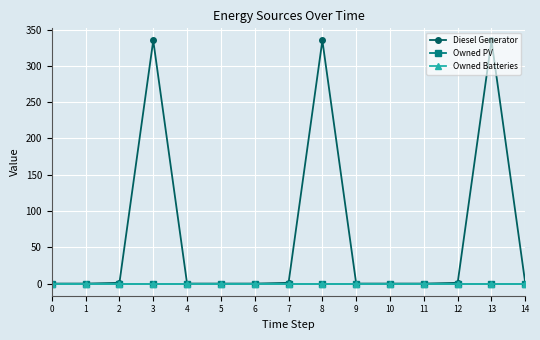

How many data points in Diesel Generator are above 0?

6